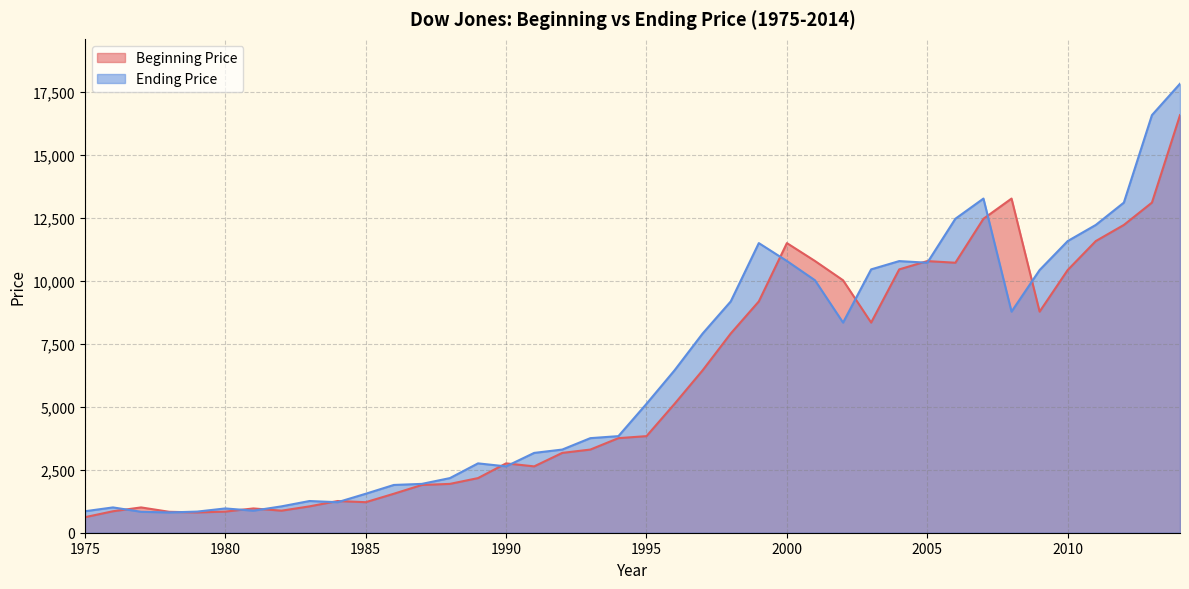

How many data points in Ending Price are above 5117?

20